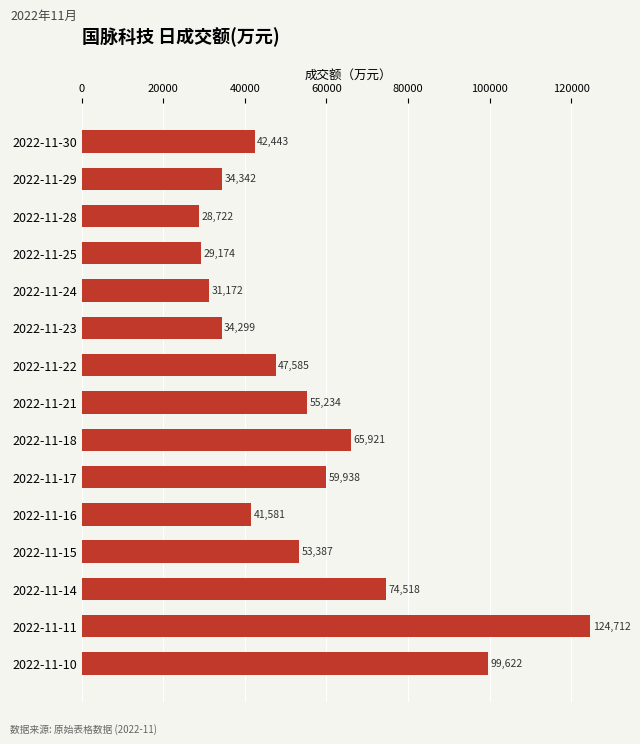

What is the change in value from 2022-11-28 to 2022-11-22?

+18863